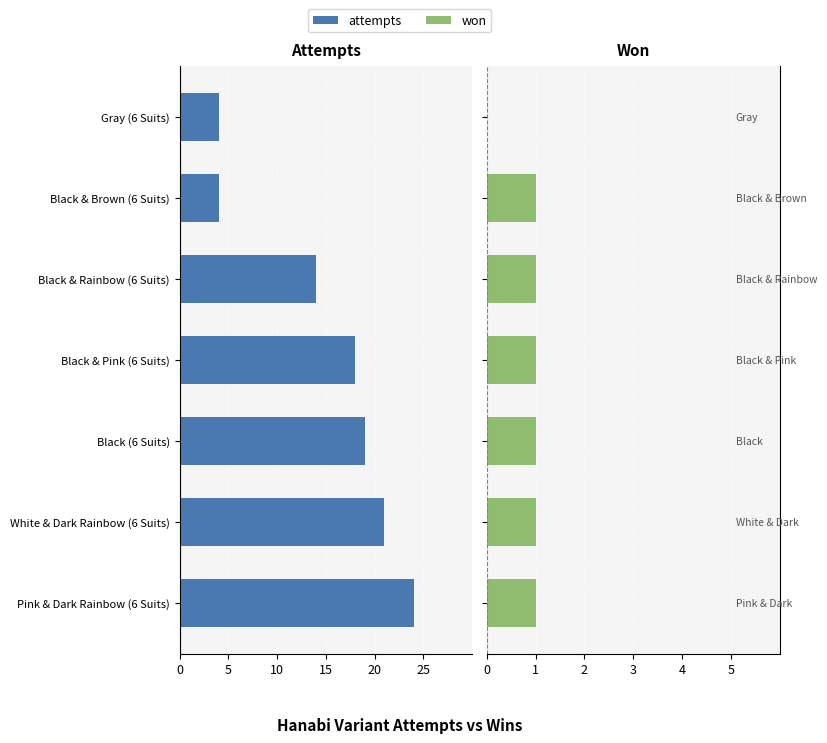

Which has a higher value, Black & Rainbow (6 Suits) or Gray (6 Suits)?

Gray (6 Suits)